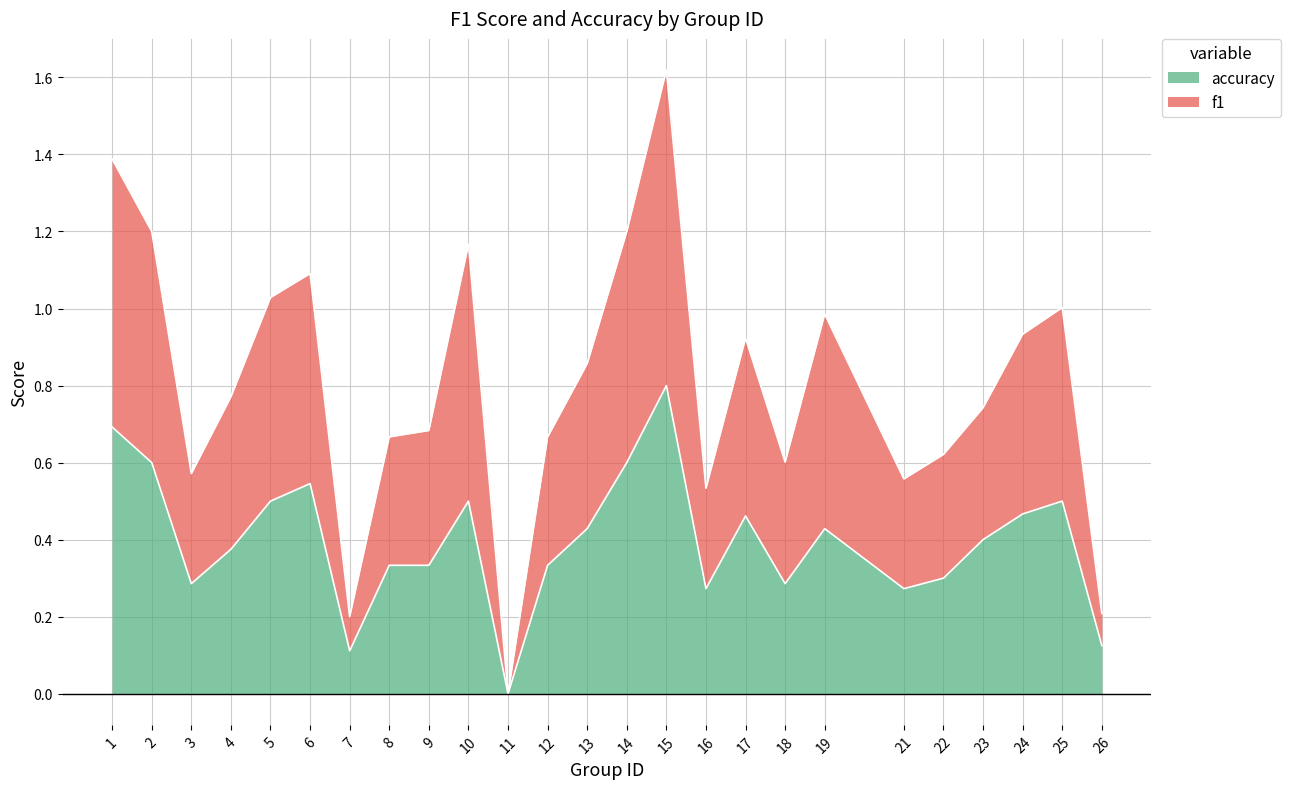

List the series in order of their overall mean, lowest first.

accuracy, f1